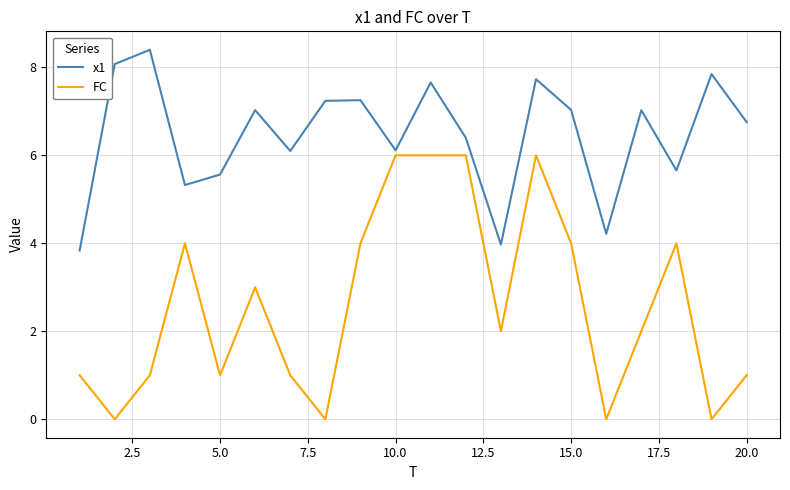

Rank the series by their average value, from lowest to highest.

FC, x1